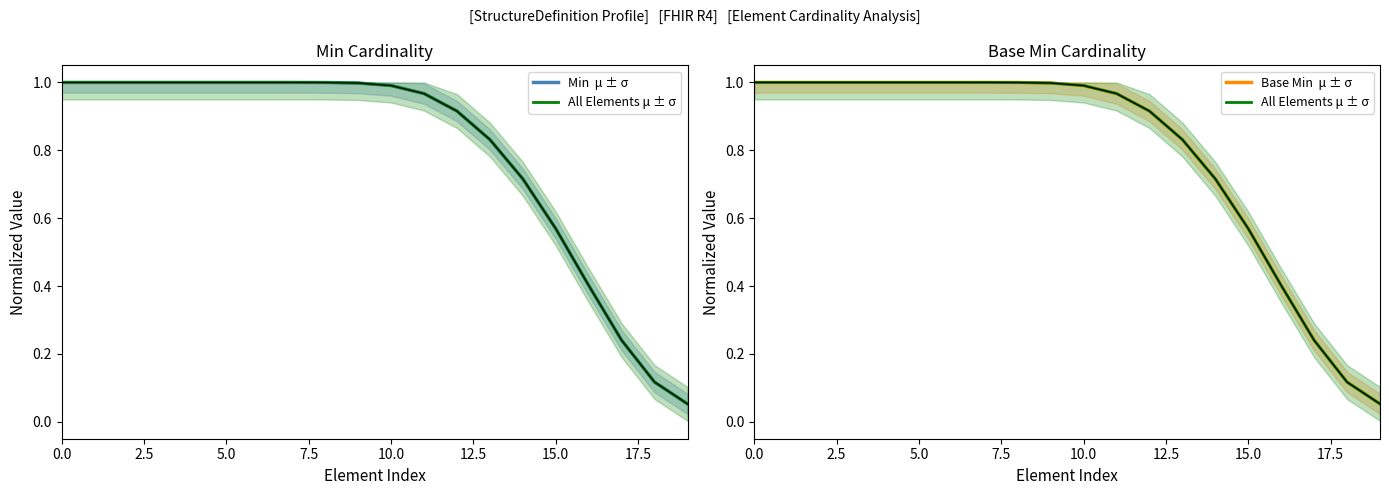

The Min  μ ± σ series shows 0.5 at 11. True or false?

False